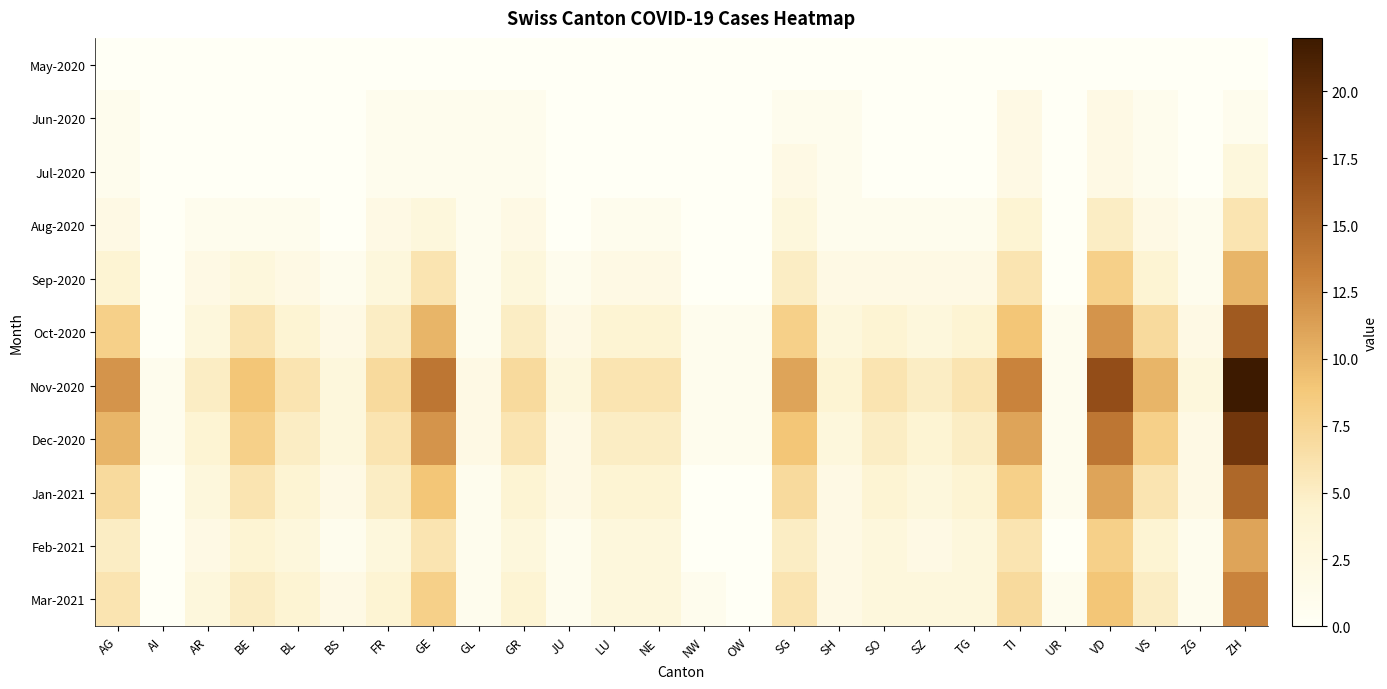

How many categories are shown in the chart?

26